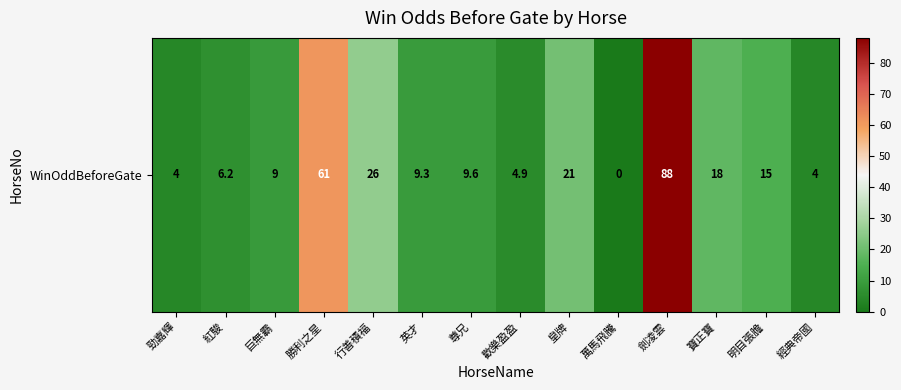

At which label does the data first exceed 9?

勝利之星